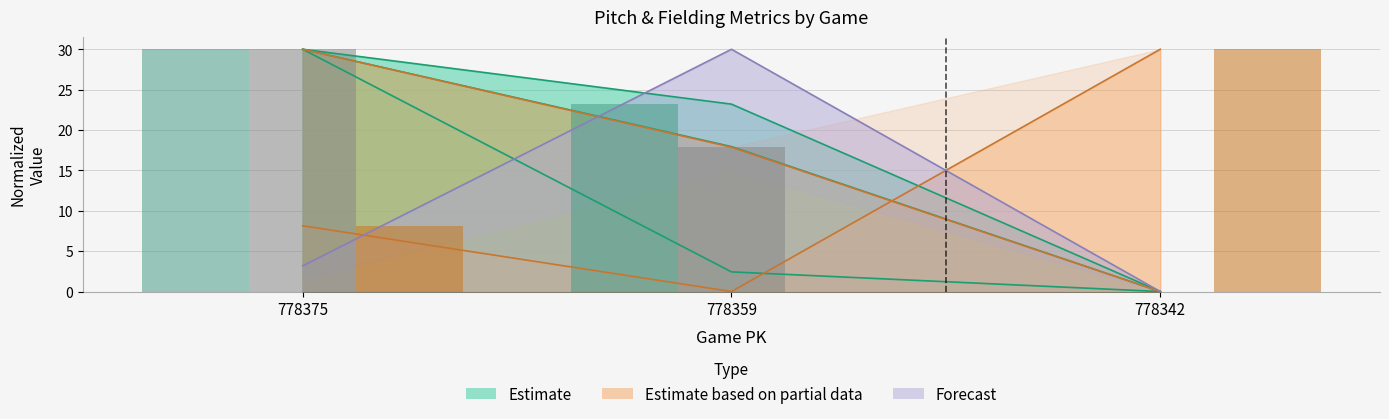

What is the value of the bar_vx0_top bar at the 2nd from the left?

23.2